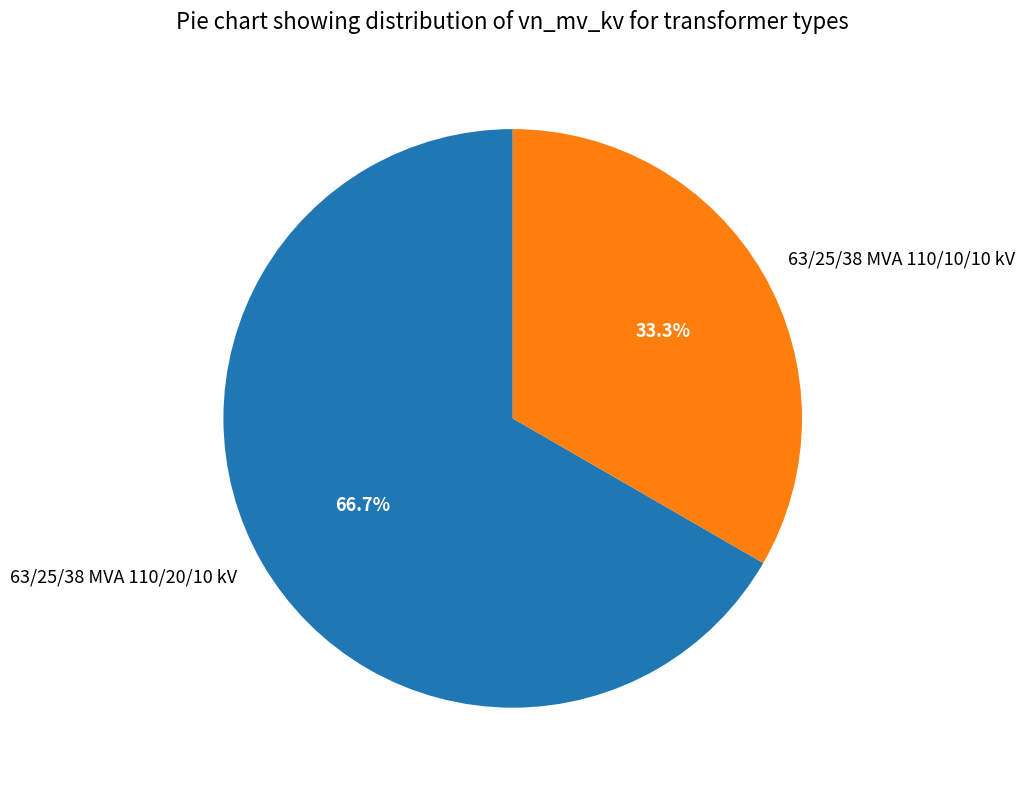

What percentage do 63/25/38 MVA 110/10/10 kV and 63/25/38 MVA 110/20/10 kV together represent?

100.0%